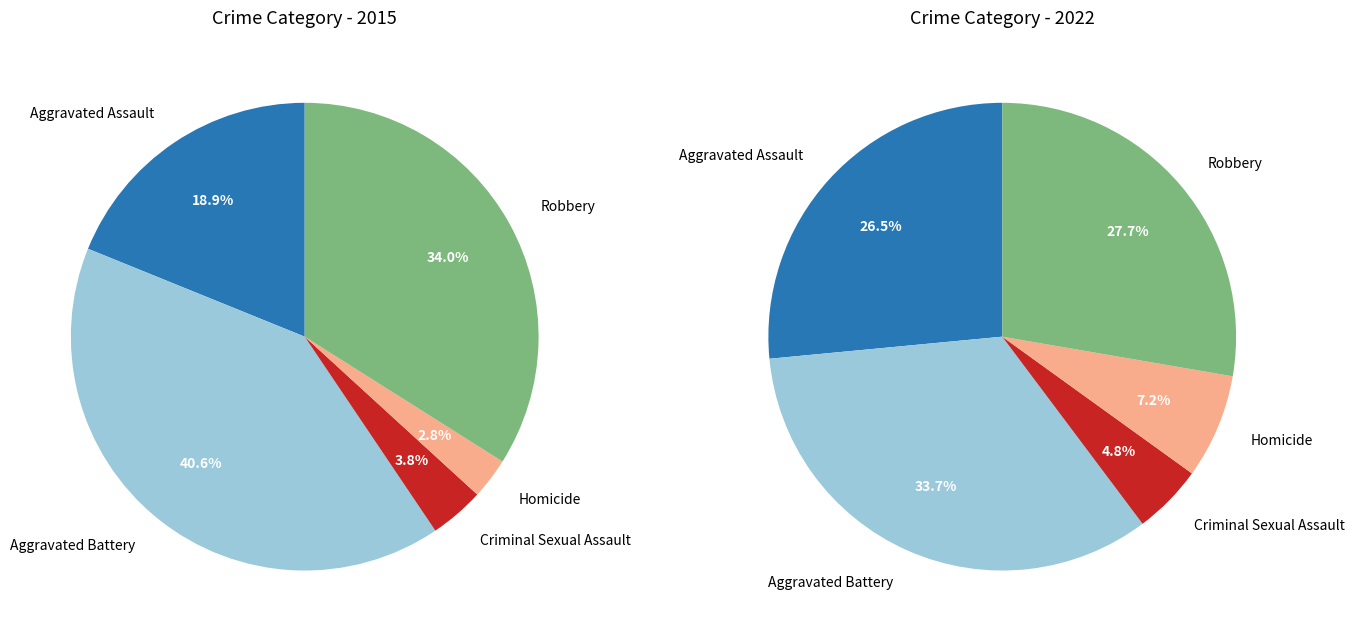

Which series has the widest spread of values?

2015